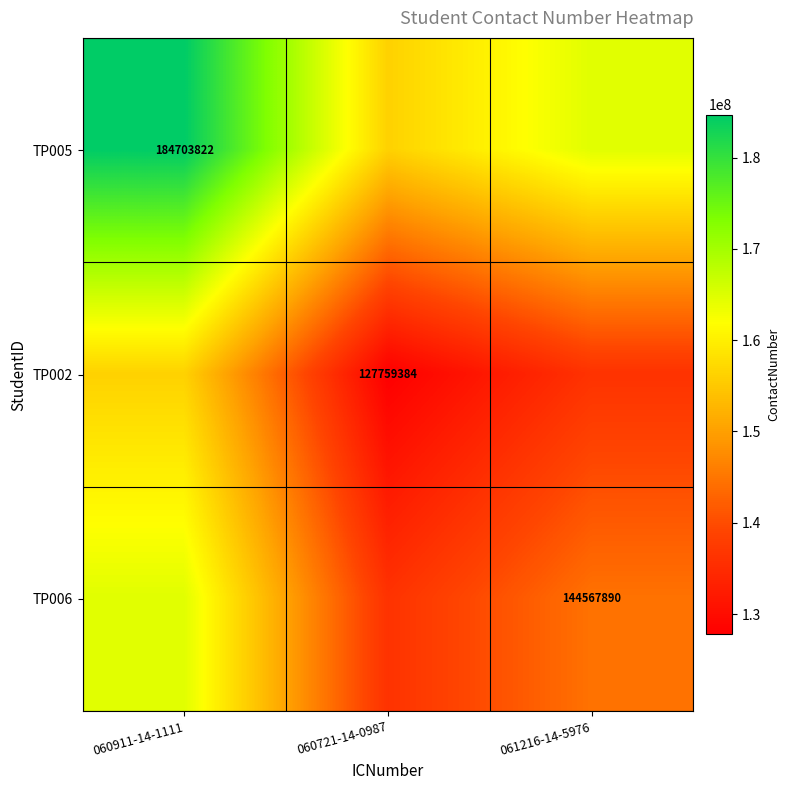

Is it true that TP002 equals 127759384 at 060721-14-0987?

True